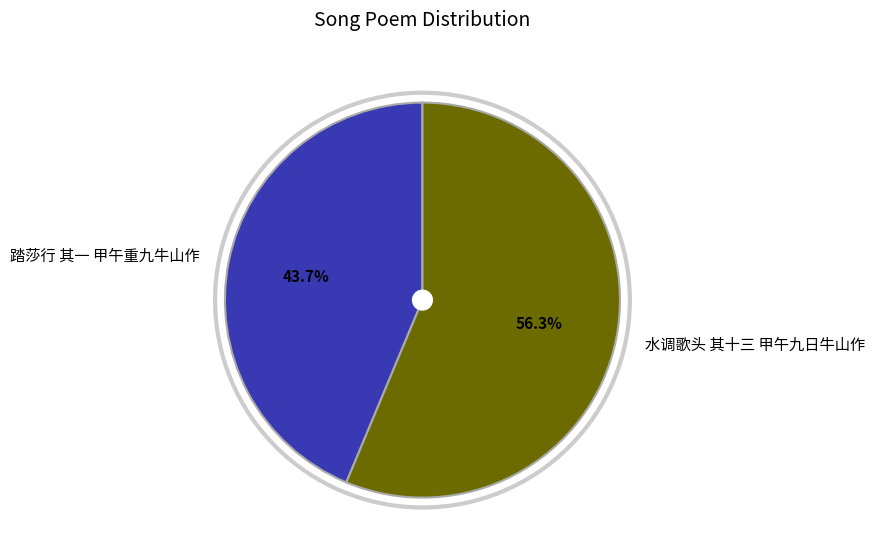

To the nearest percent, what portion does 水调歌头 其十三 甲午九日牛山作 represent?

56%